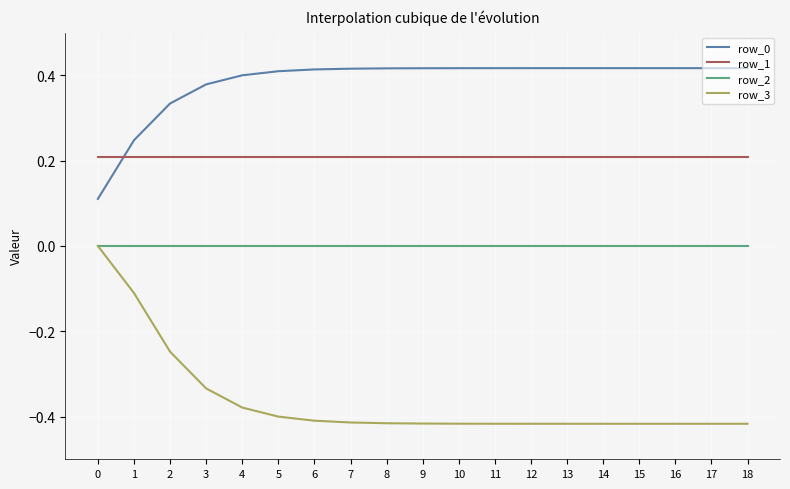

What are all the series names shown in the legend?

row_0, row_1, row_2, row_3